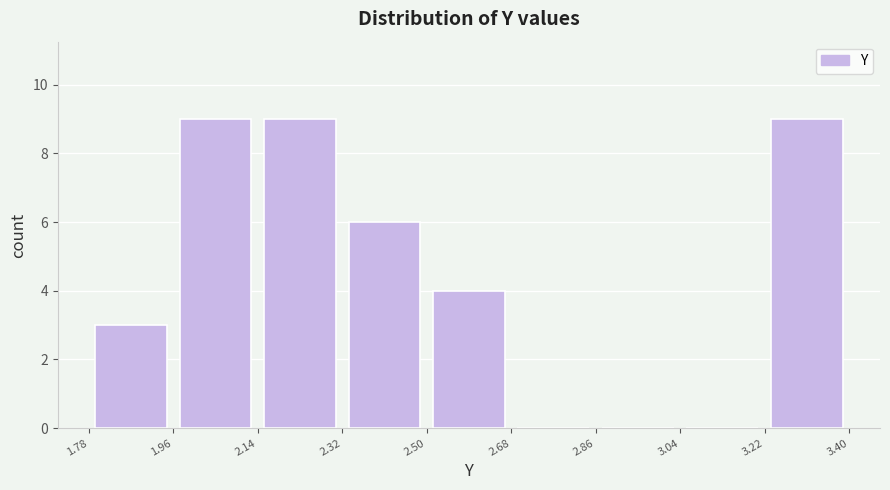

Reading left to right, transcribe this chart: for each bar, give the range it covers on the x-axis and its height. The values are not printed on the chart, so give them approximately, as read against the axis.

1.78 to 1.96: 3
1.96 to 2.14: 9
2.14 to 2.32: 9
2.32 to 2.50: 6
2.50 to 2.68: 4
2.68 to 2.86: 0
2.86 to 3.04: 0
3.04 to 3.22: 0
3.22 to 3.40: 9